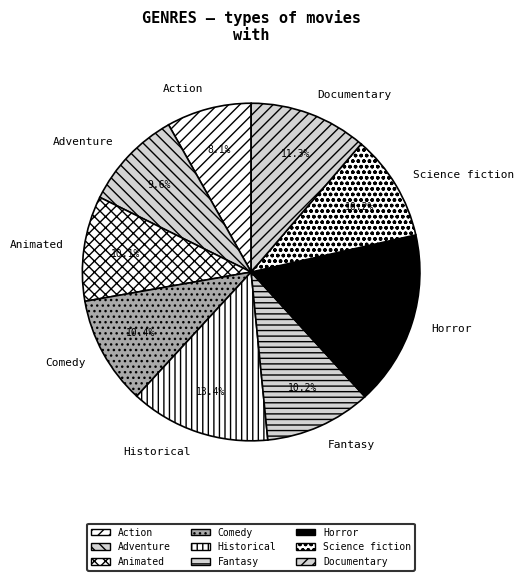

Which has a higher value, Historical or Documentary?

Historical